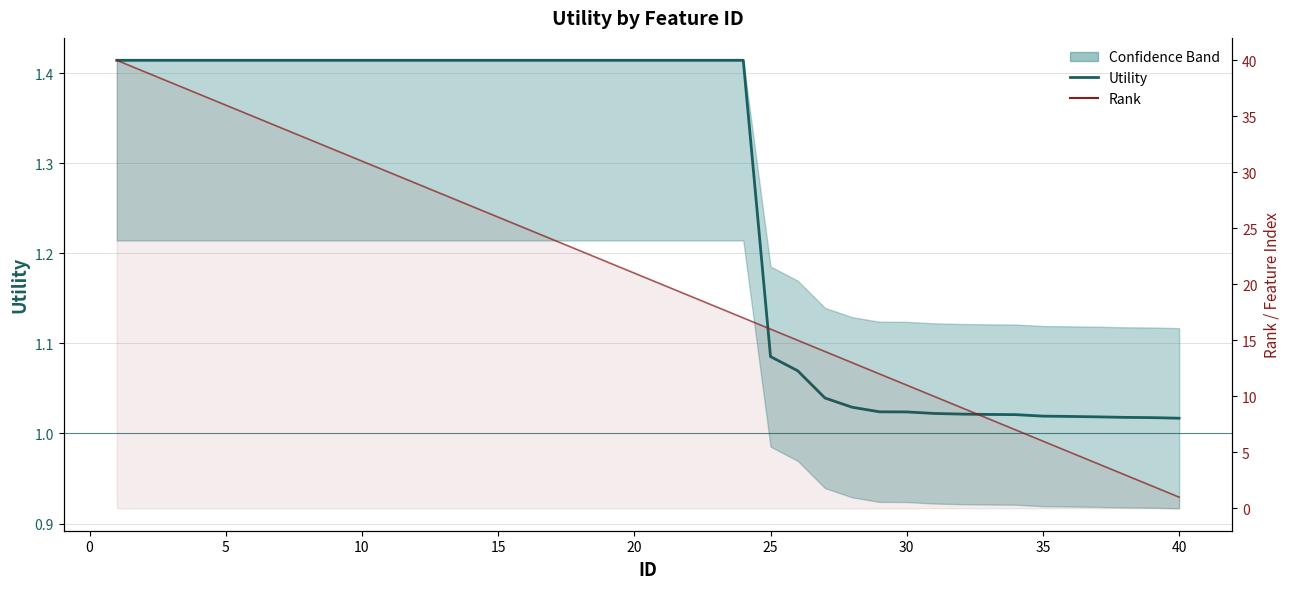

What is the difference between the second highest and minimum values in the Rank series?

38.0